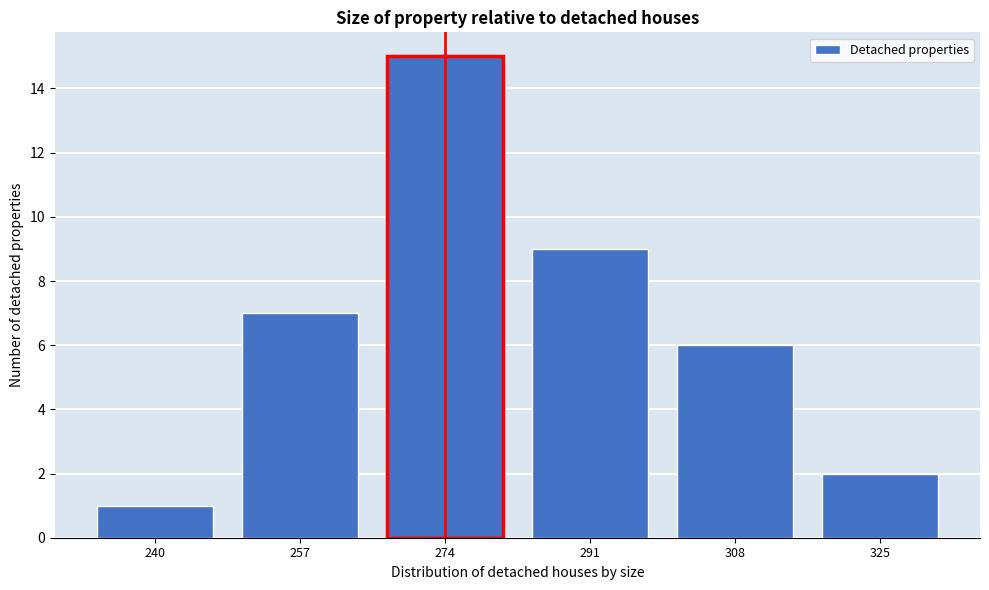

Reading left to right, list all the values displayed in this chart.

240=1	257=7	274=15	291=9	308=6	325=2